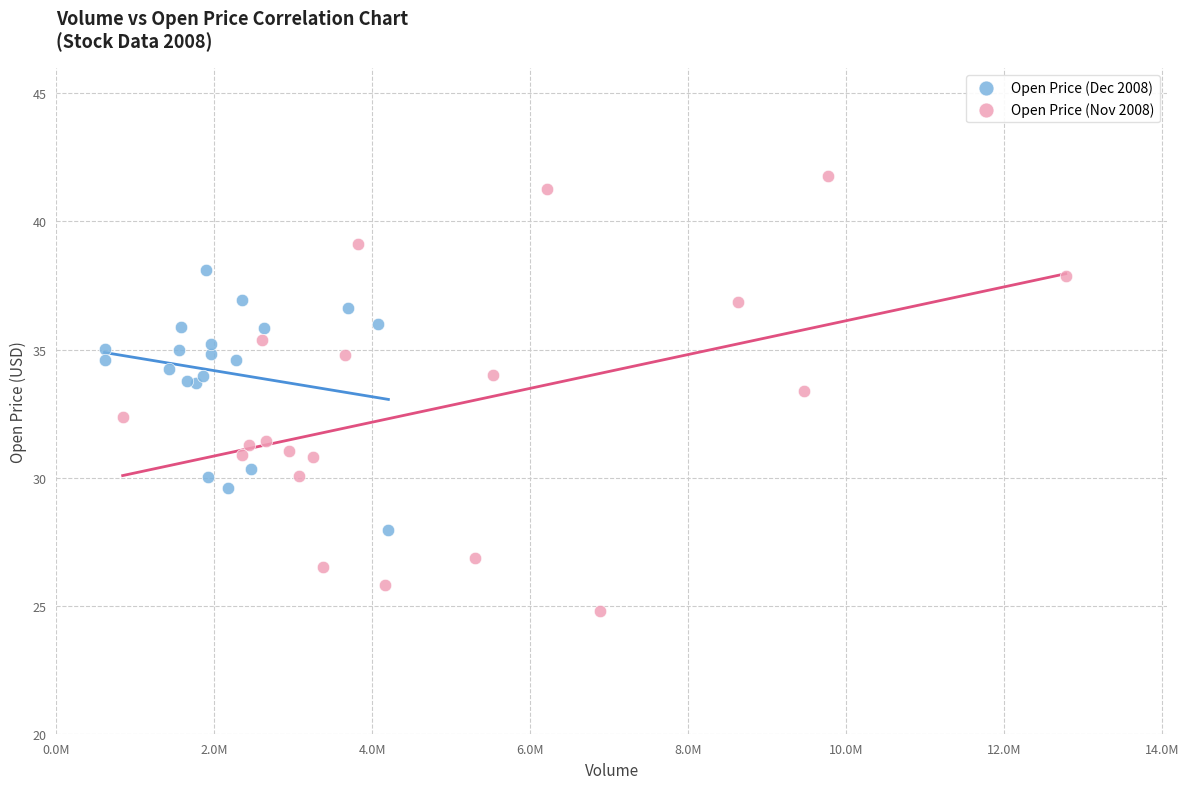

Which series reaches the maximum Y coordinate?

Open Price (Nov 2008)